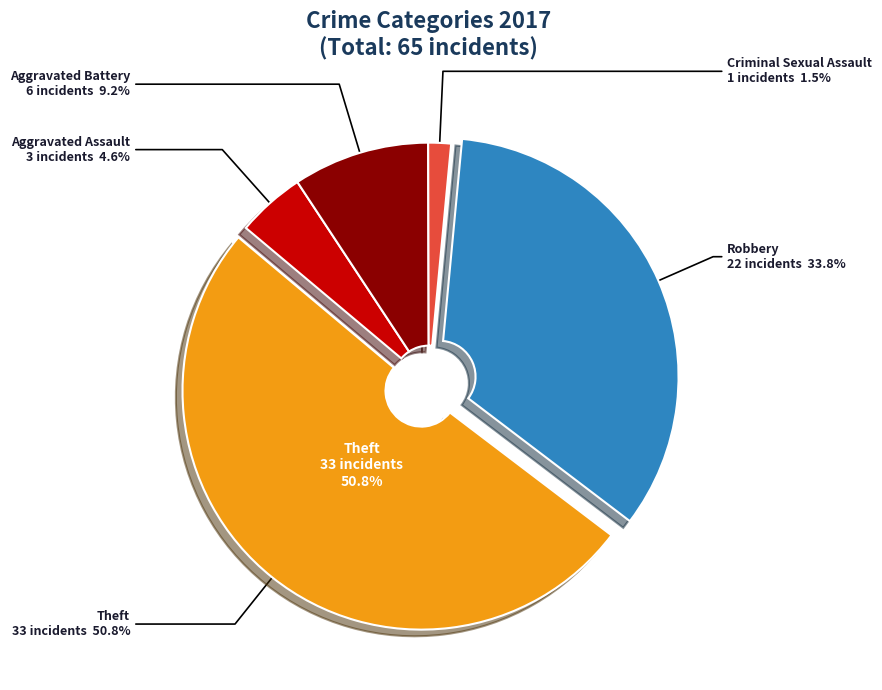

What is the ratio of the value at Aggravated Assault to the value at Aggravated Battery?

0.5